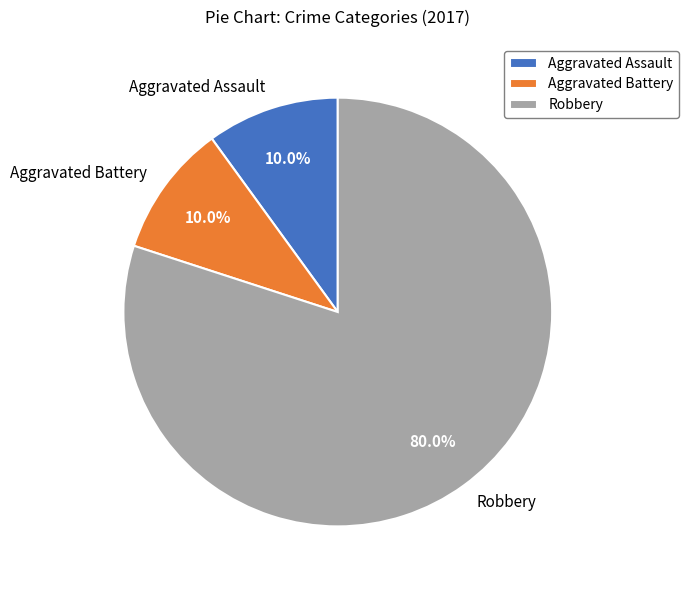

Combined, do Aggravated Battery and Robbery account for over 50%?

Yes